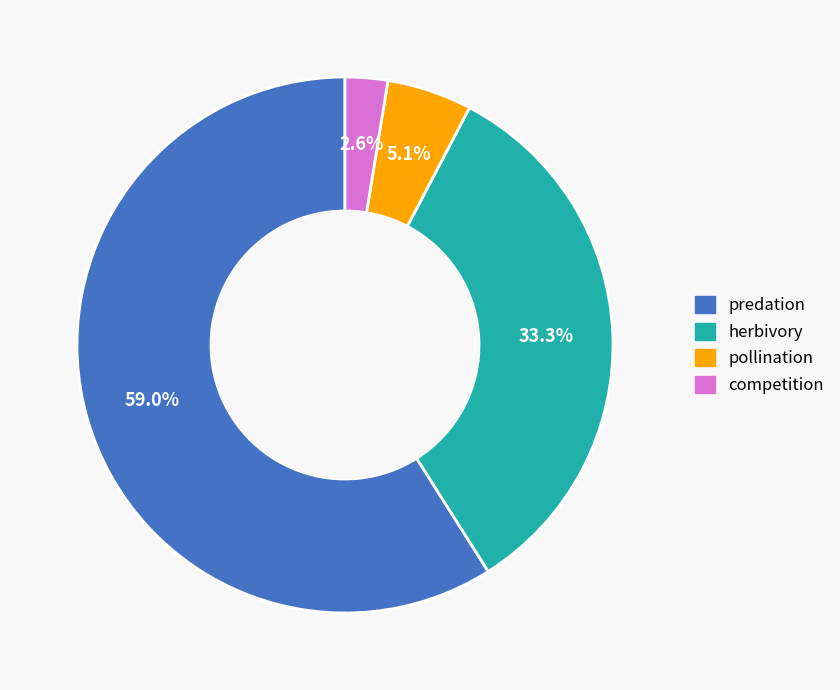

To the nearest percent, what is the average slice percentage?

25%